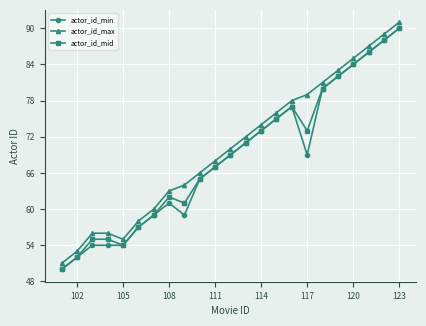

At how many categories does at least one series exceed 75?

9